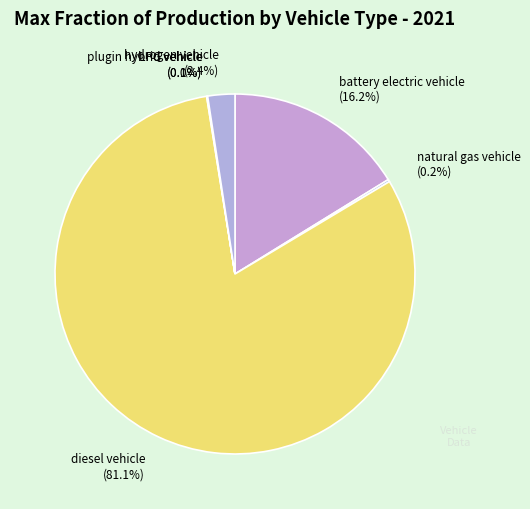

Which category has the biggest portion of the pie?

diesel vehicle